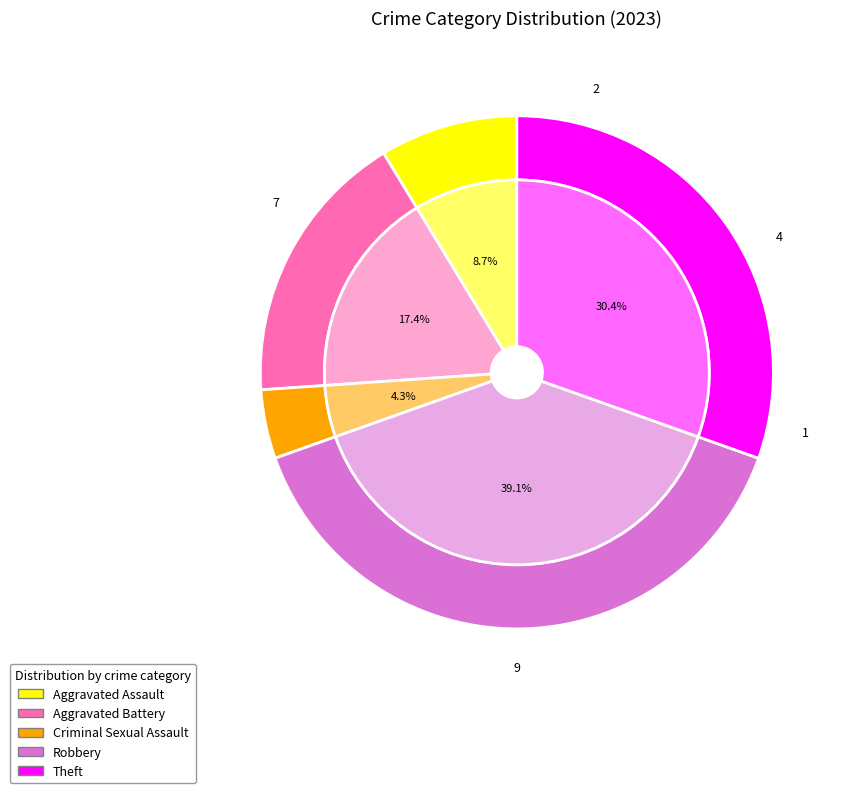

True or false: Aggravated Battery accounts for 17% of the total.

True